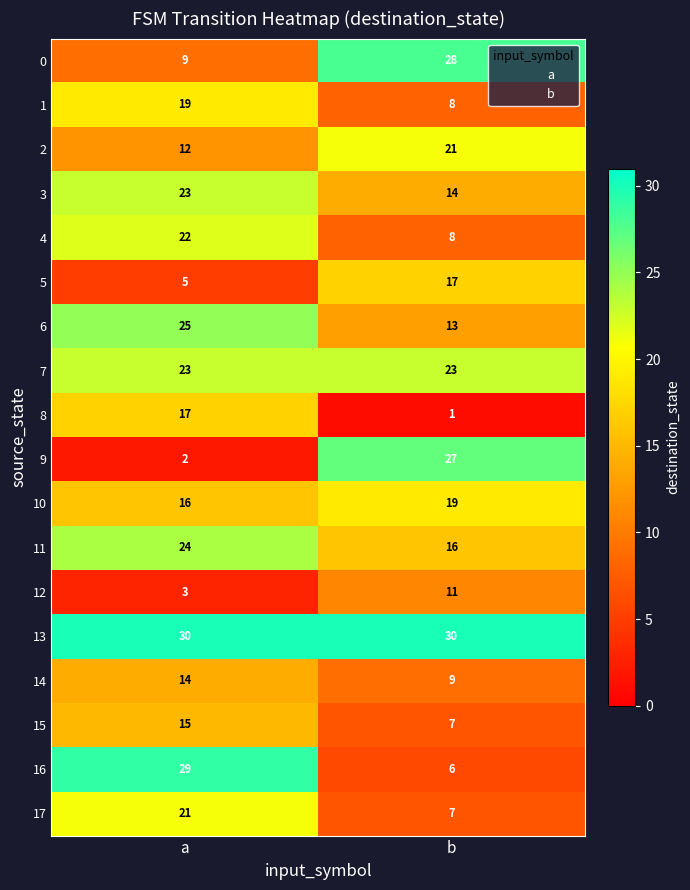

Reading left to right, transcribe all the data shown in this chart.

0: 9	28
1: 19	8
2: 12	21
3: 23	14
4: 22	8
5: 5	17
6: 25	13
7: 23	23
8: 17	1
9: 2	27
10: 16	19
11: 24	16
12: 3	11
13: 30	30
14: 14	9
15: 15	7
16: 29	6
17: 21	7